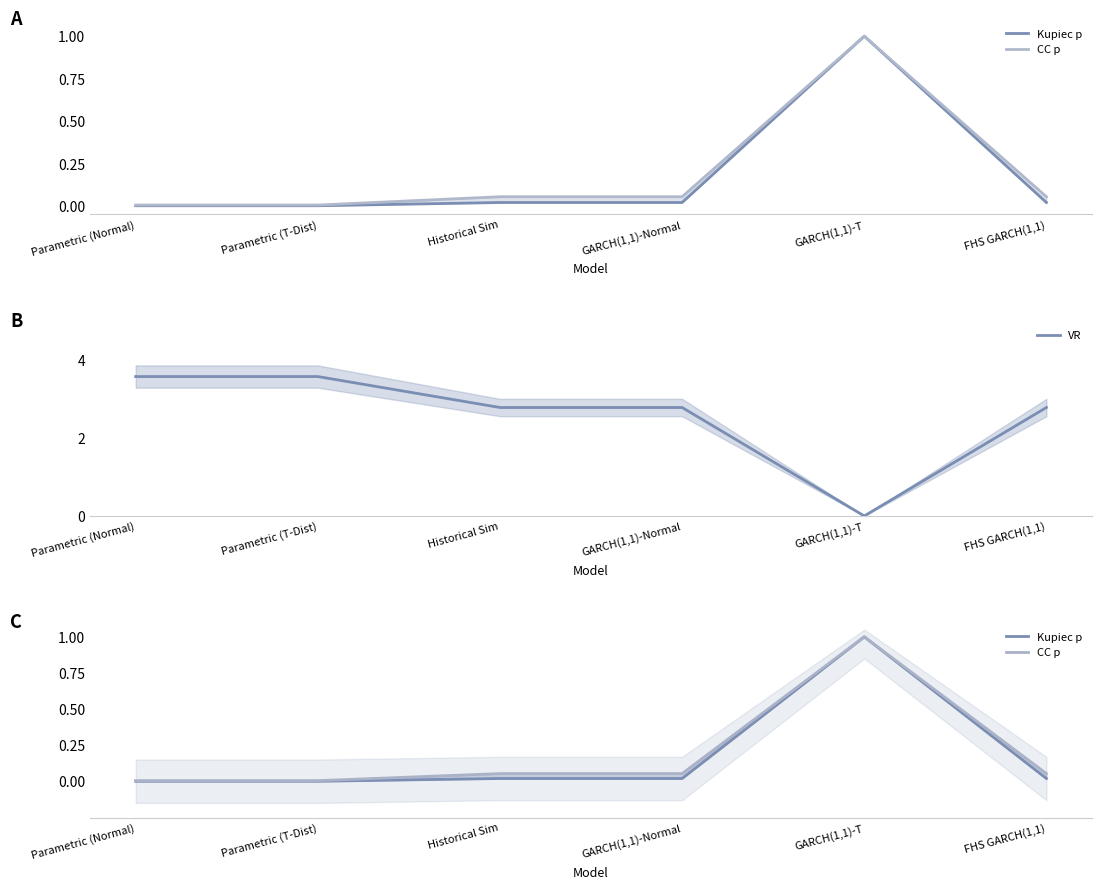

In CC p, how many points are higher than both neighbors (excluding endpoints)?

1